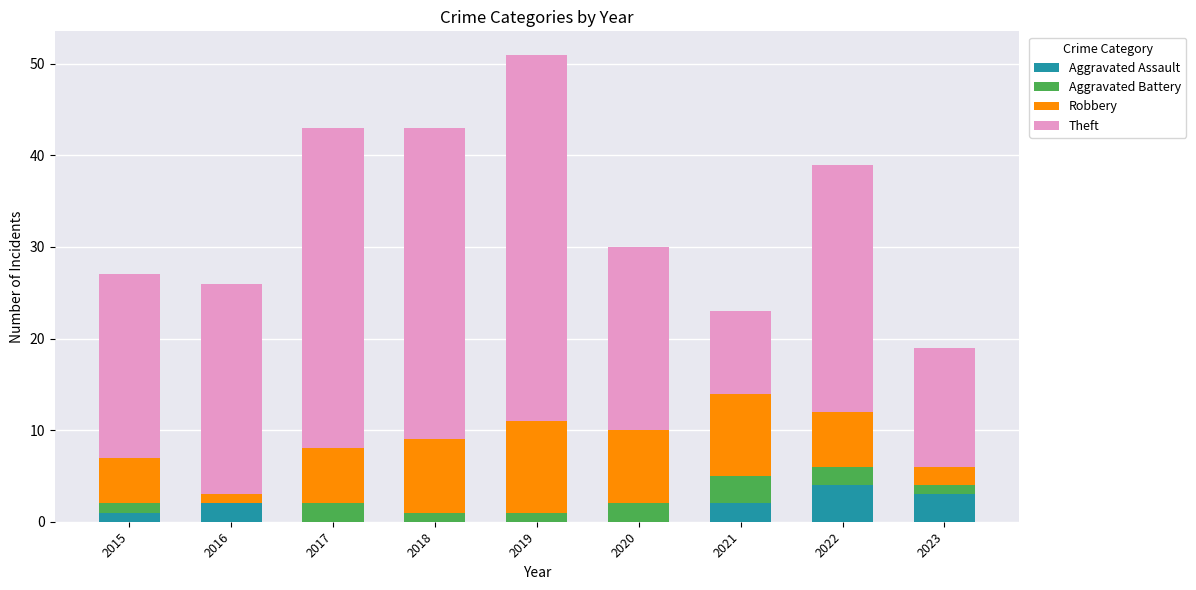

What is the total value across all series at 2022?

39